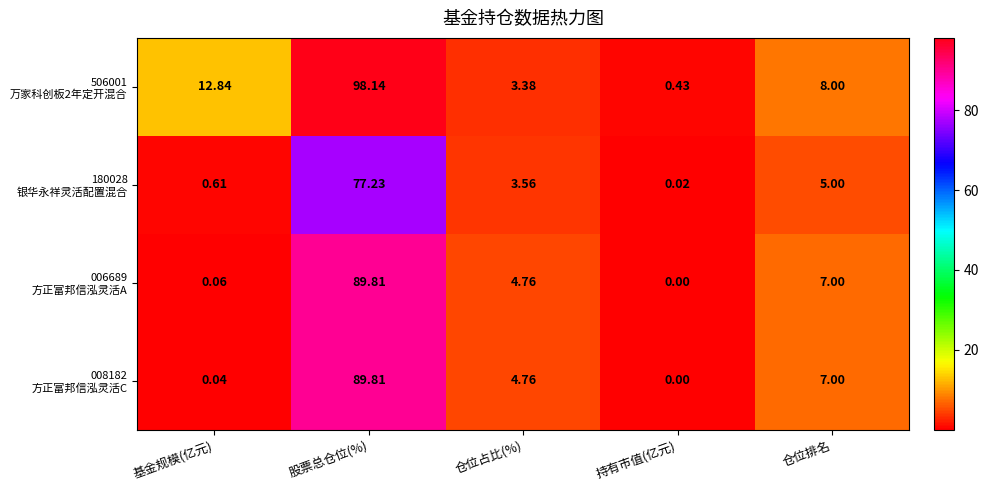

What is the total value across all series at 仓位排名?

27.0